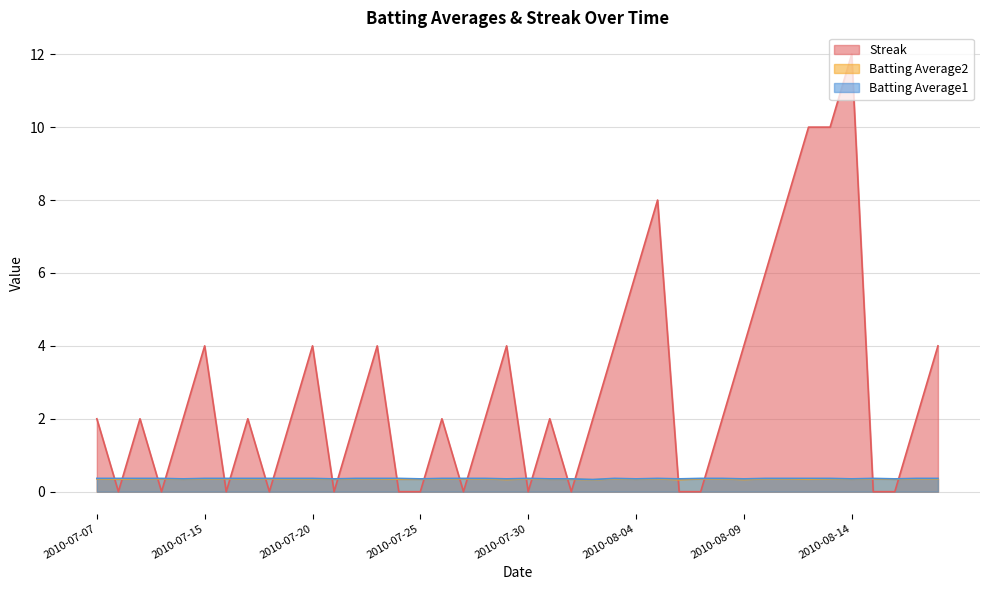

How many distinct data groups are displayed?

3